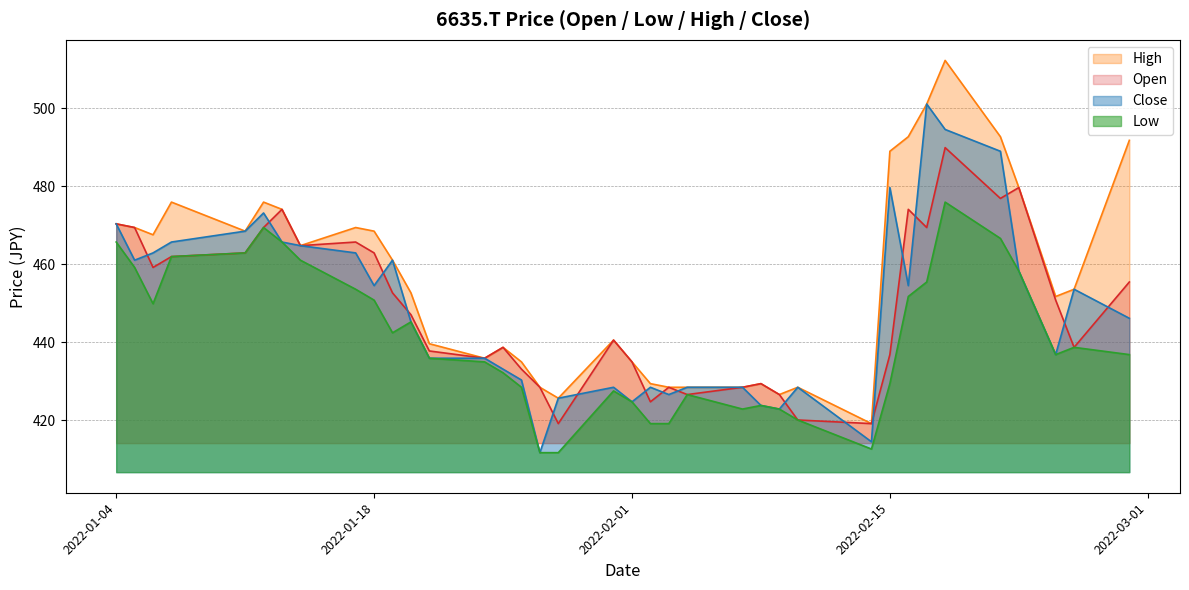

What is the approximate value of Open at 2022-02-28?

455.4